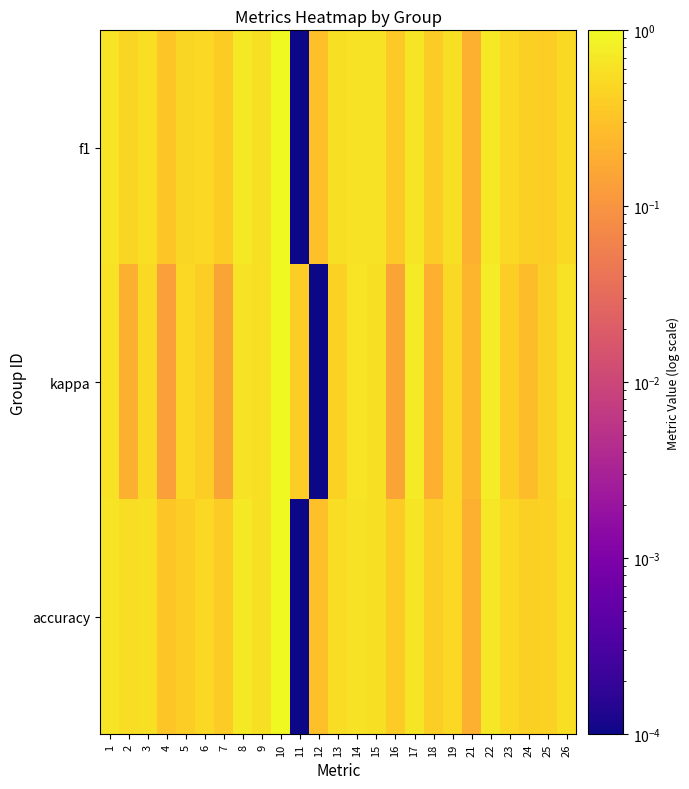

What is the total value across all series at 10?

3.4